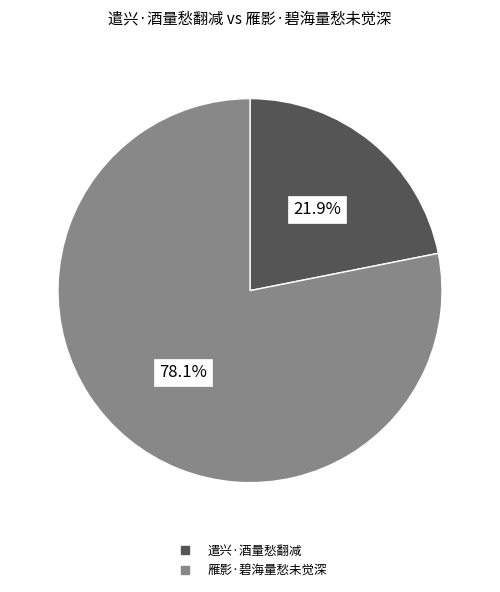

Is it true that 遣兴·酒量愁翻减 is 32% of the pie?

False